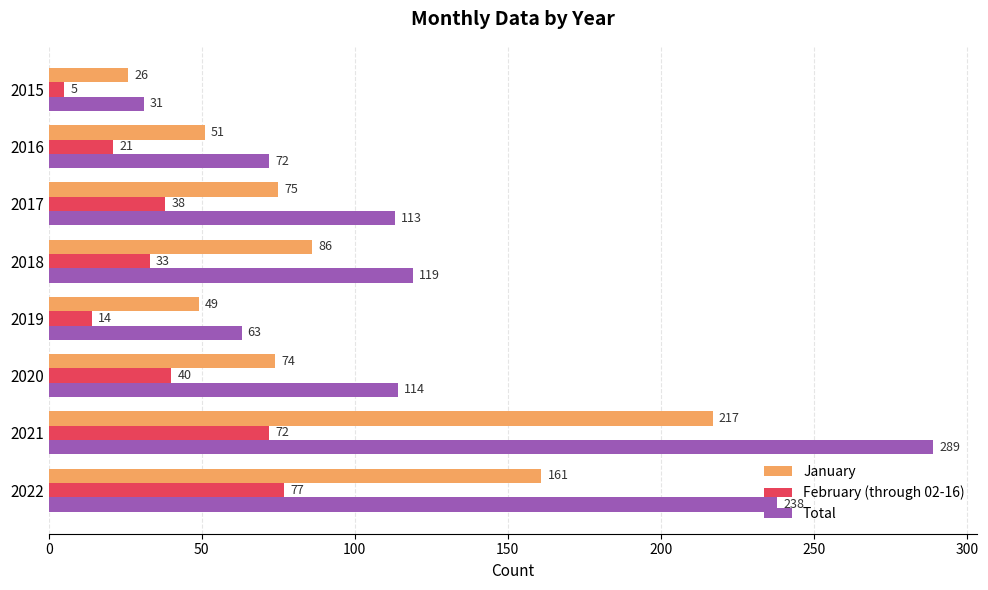

At which label is February (through 02-16) closest to 41?

2020